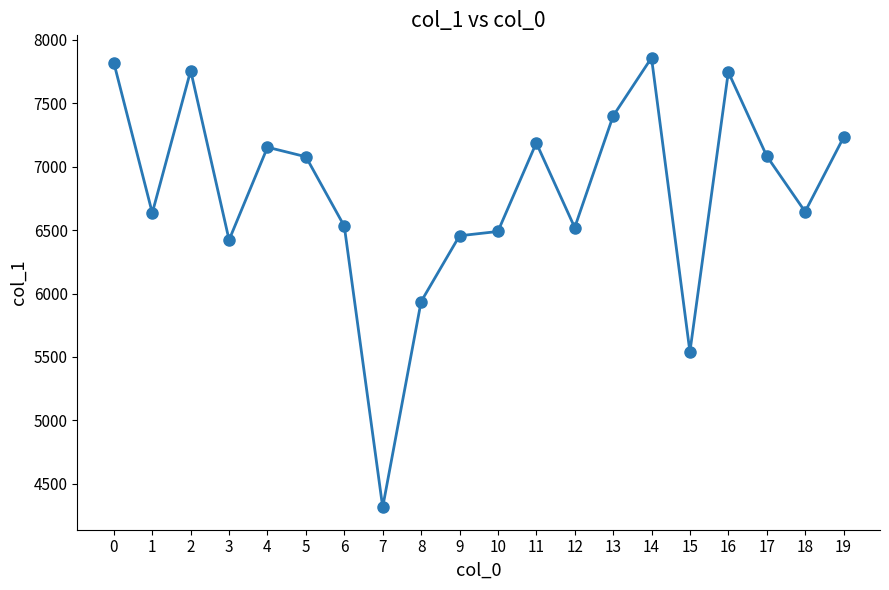

What is the difference between the values at 9 and 15?

915